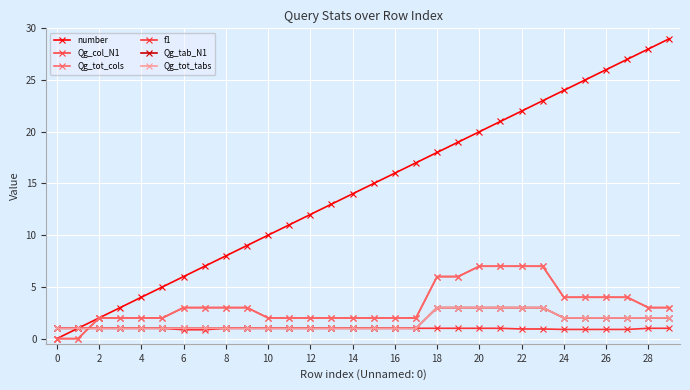

Does the chart have visible grid lines?

Yes